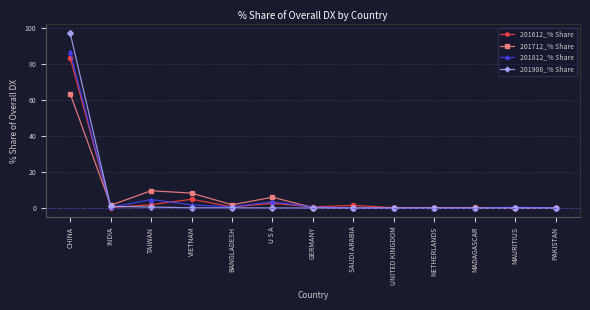

True or false: 201908_% Share has a value of 65.7 at NETHERLANDS.

False